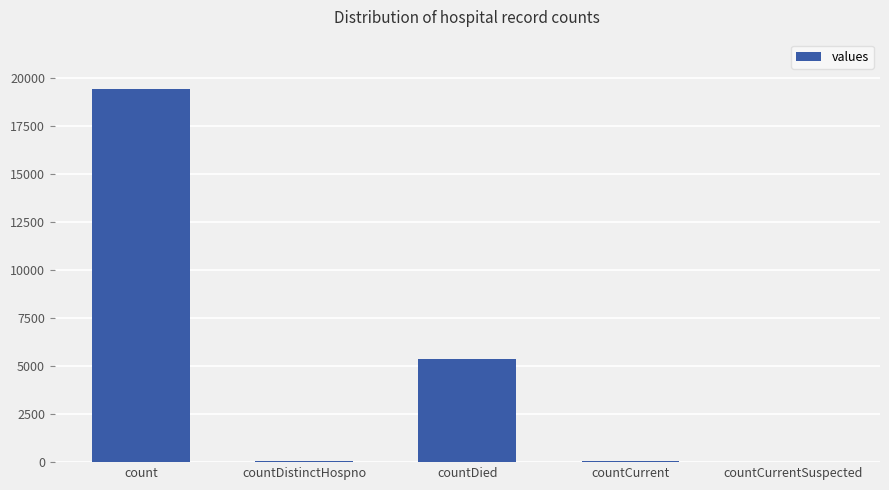

How many data points does each series have?

5